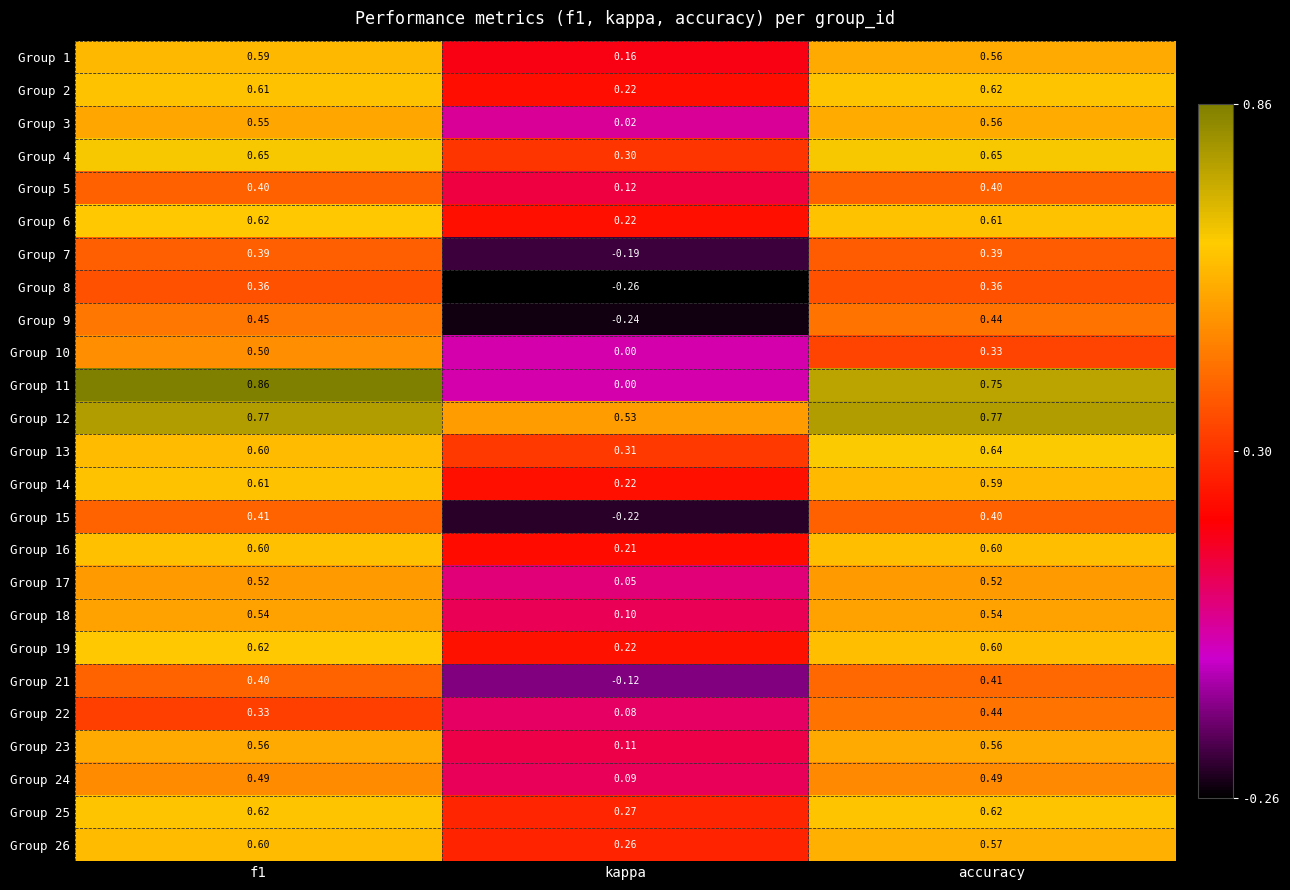

Is the value of Group 11 at kappa greater than the value of Group 4 at accuracy?

No